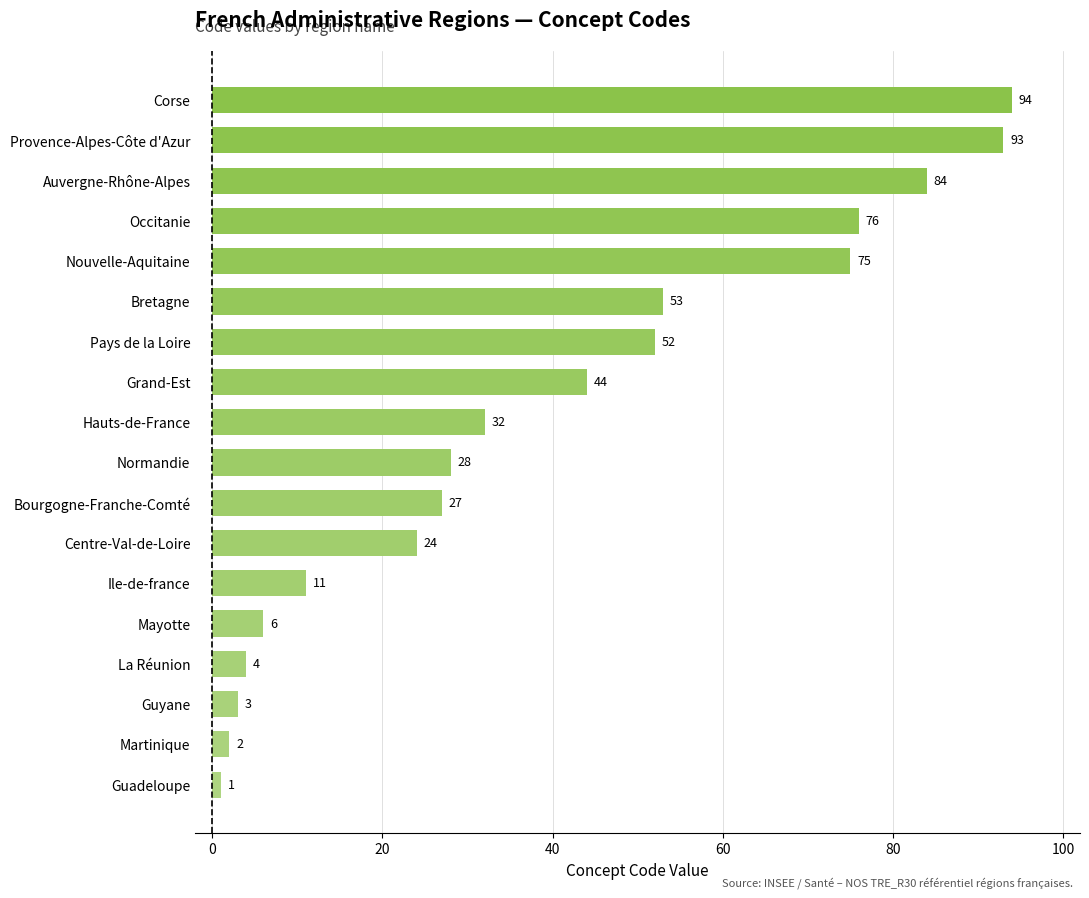

Is it true that the value at Martinique is 2?

True